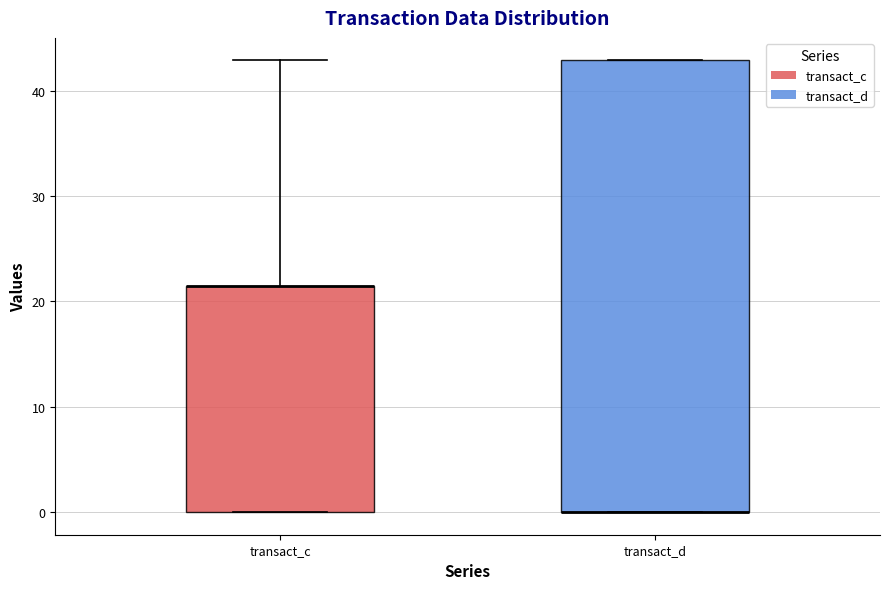

Comparing the boxes themselves (not the whiskers), which one is the tallest?

transact_d